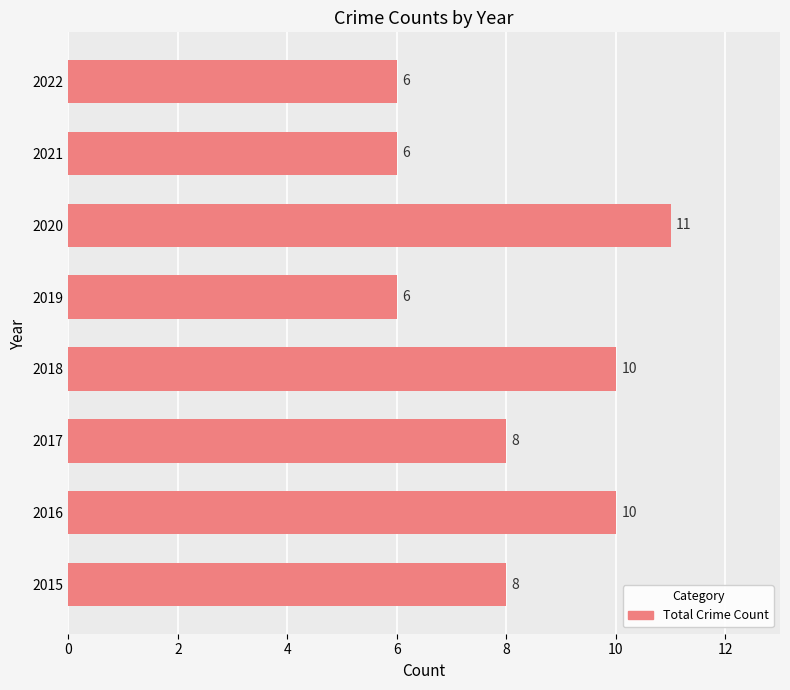

What is the average value?

8